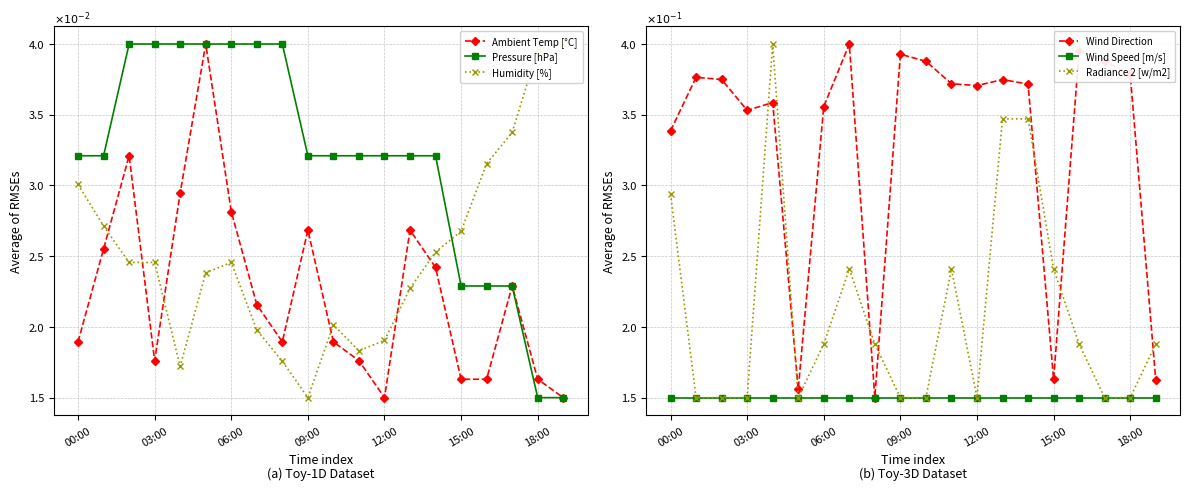

What is the average value of the Pressure [hPa] series?

3.2